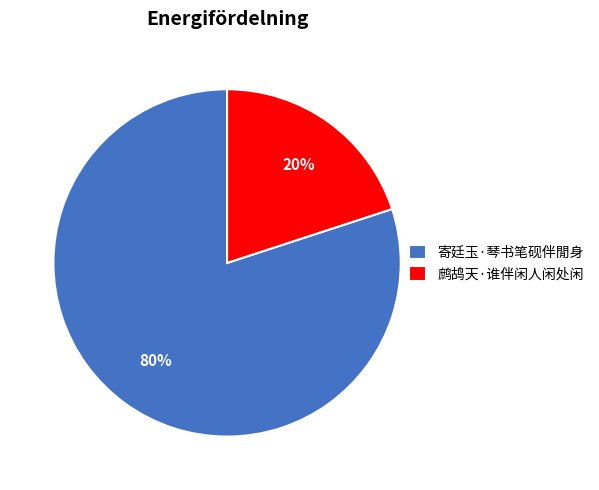

To the nearest percent, what is the difference between the largest and smallest slice percentages?

60%